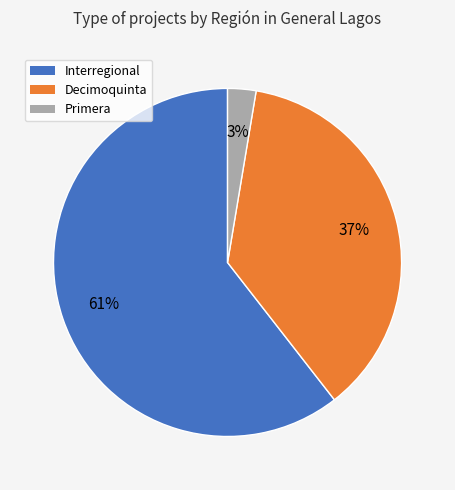

Is there any slice that represents more than half of the pie?

Yes